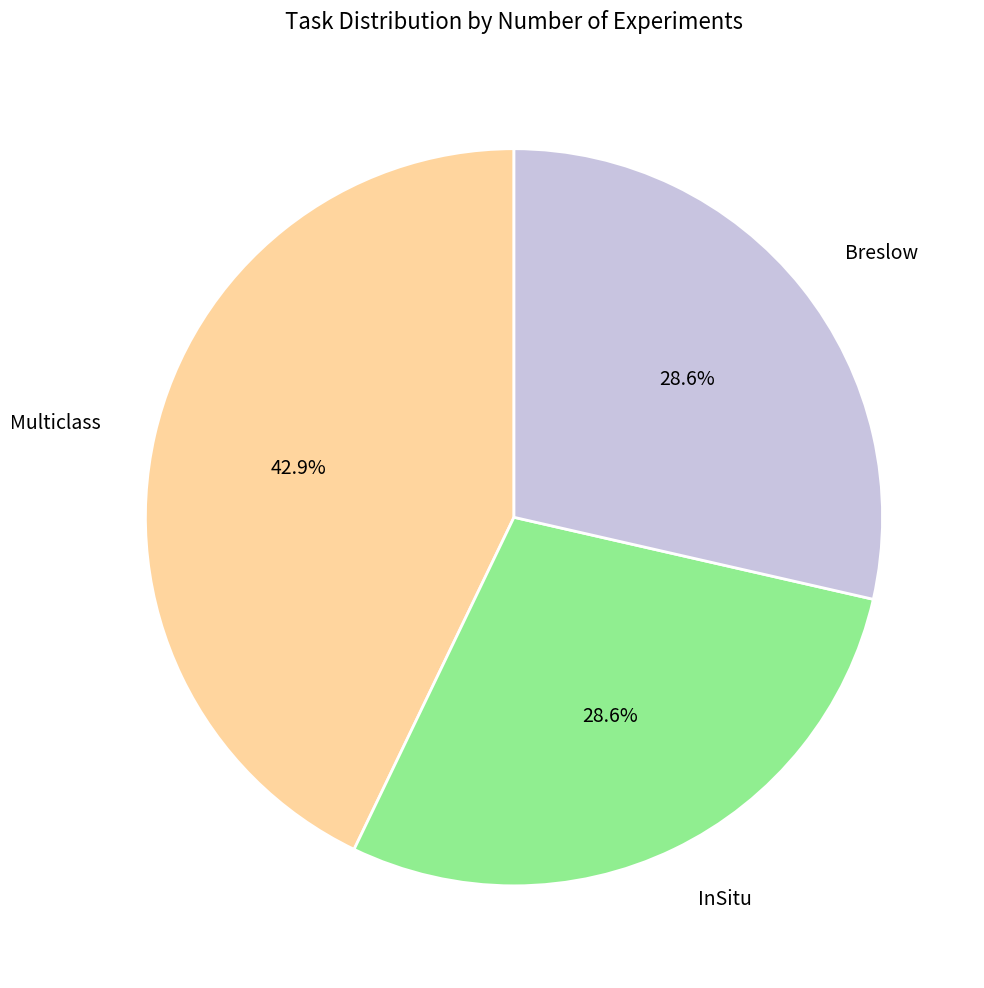

Does InSitu account for over 50% of the chart?

No